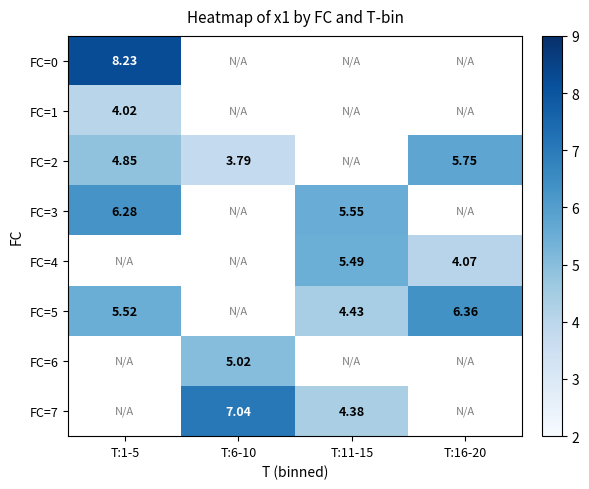

At how many categories does at least one series exceed 6?

3